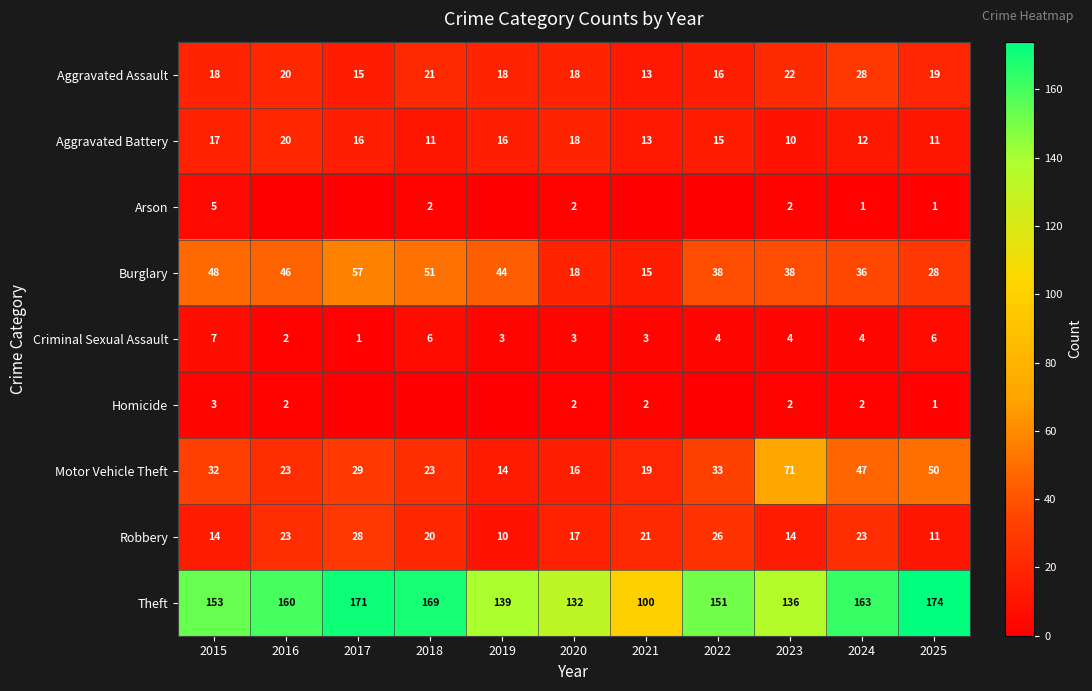

What is the difference between the highest and lowest values at 2025?

173